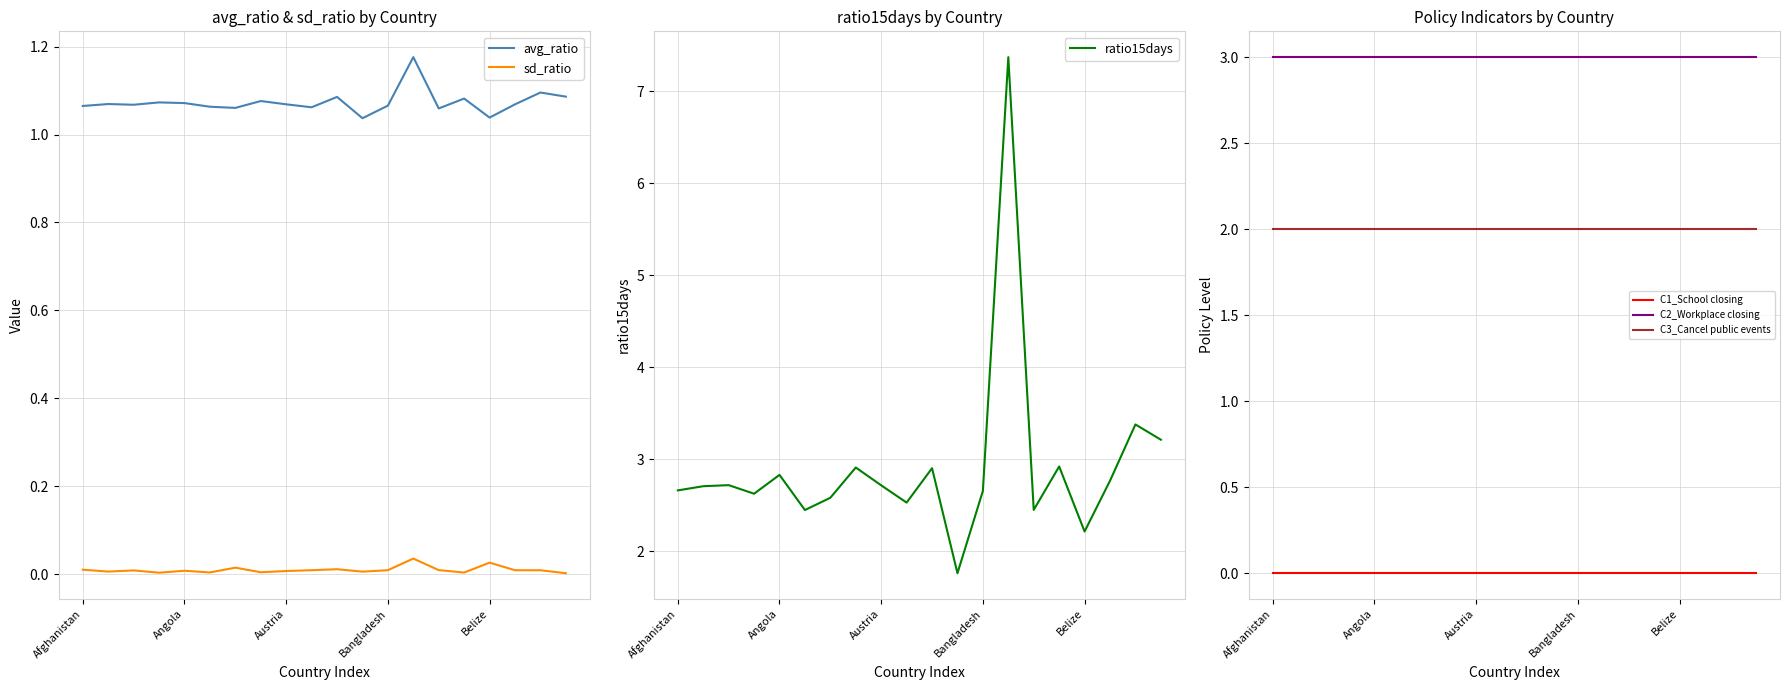

True or false: avg_ratio and sd_ratio intersect in this chart.

False